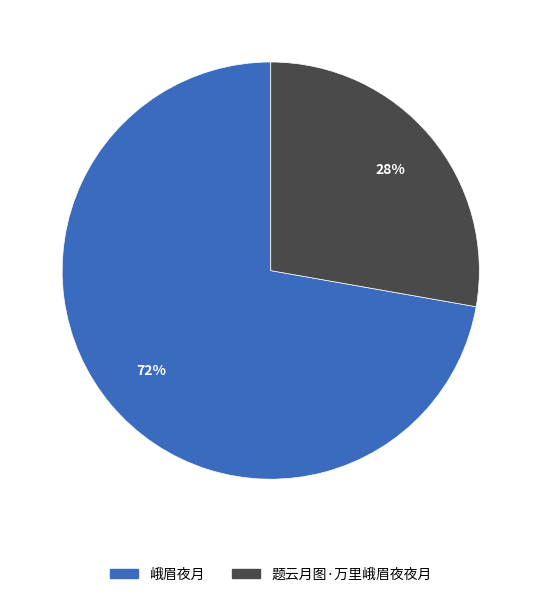

Between 题云月图·万里峨眉夜夜月 and 峨眉夜月, which is larger?

峨眉夜月